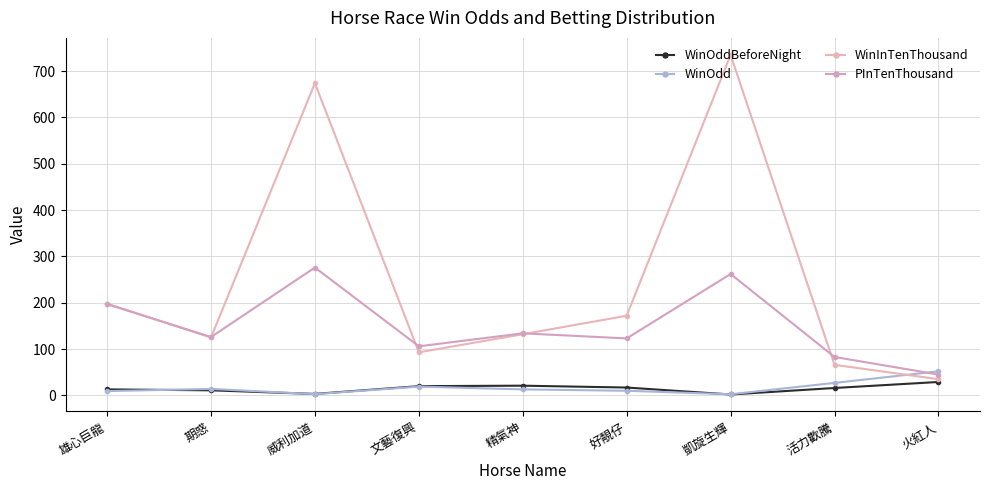

Rank the series at 凱旋生輝 from highest to lowest value.

WinInTenThousand, PInTenThousand, WinOdd, WinOddBeforeNight